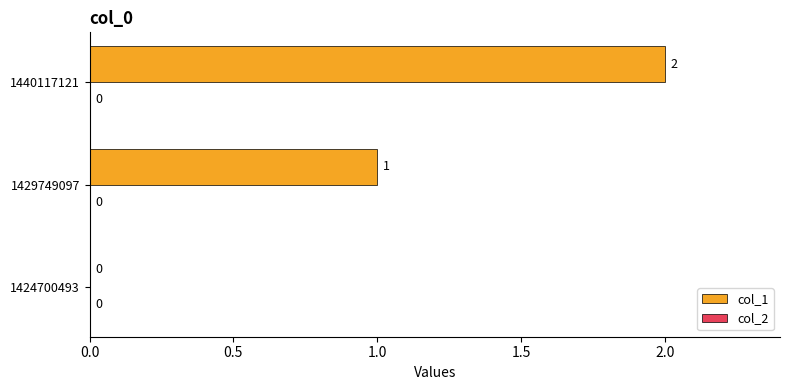

Between 1440117121 and 1429749097, which is larger?

1440117121